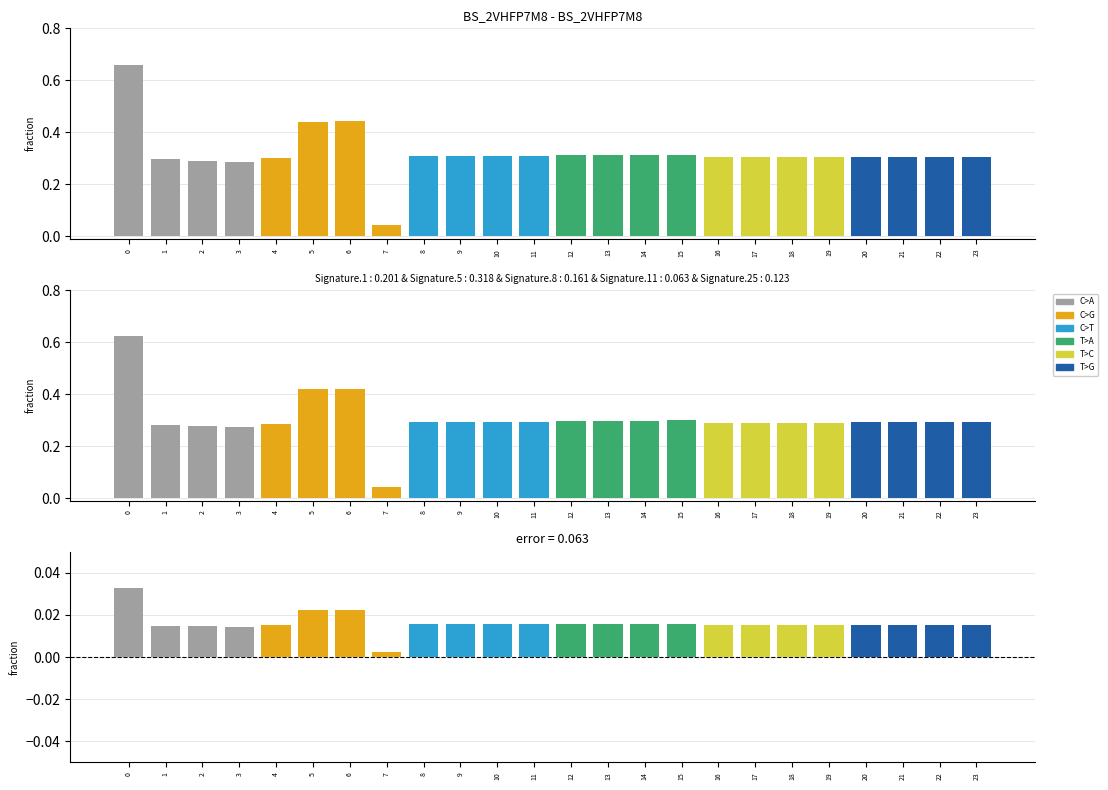

Count the C>A values in the range 0 to 1.

4